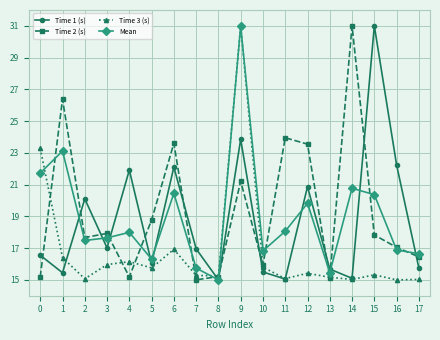

Read the Time 2 (s) value at 9.

21.2